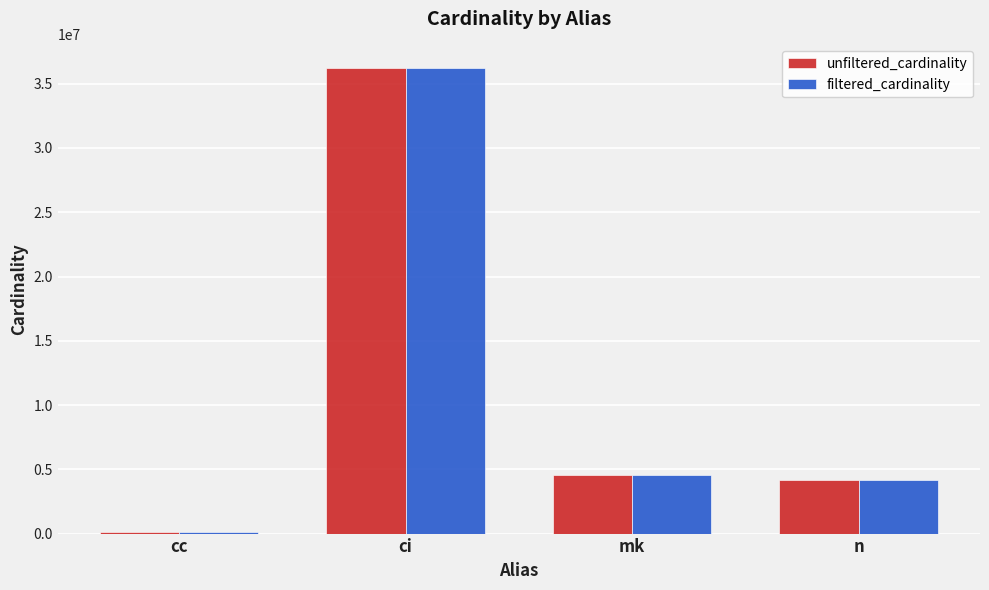

Which category has the highest value across all series?

ci